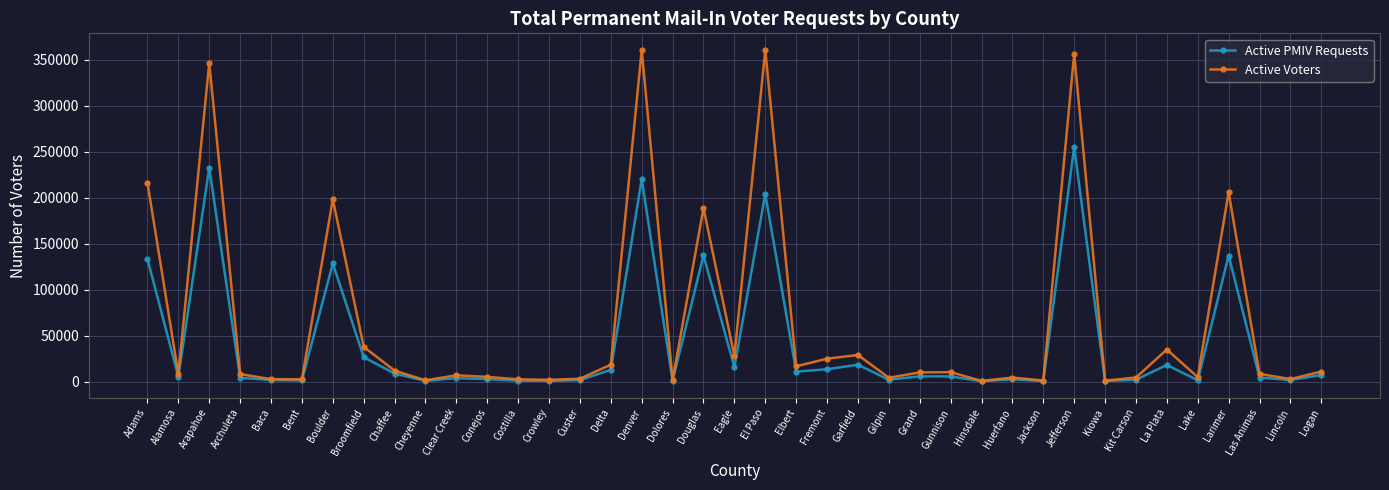

What is the highest value of the Active PMIV Requests series?

255159